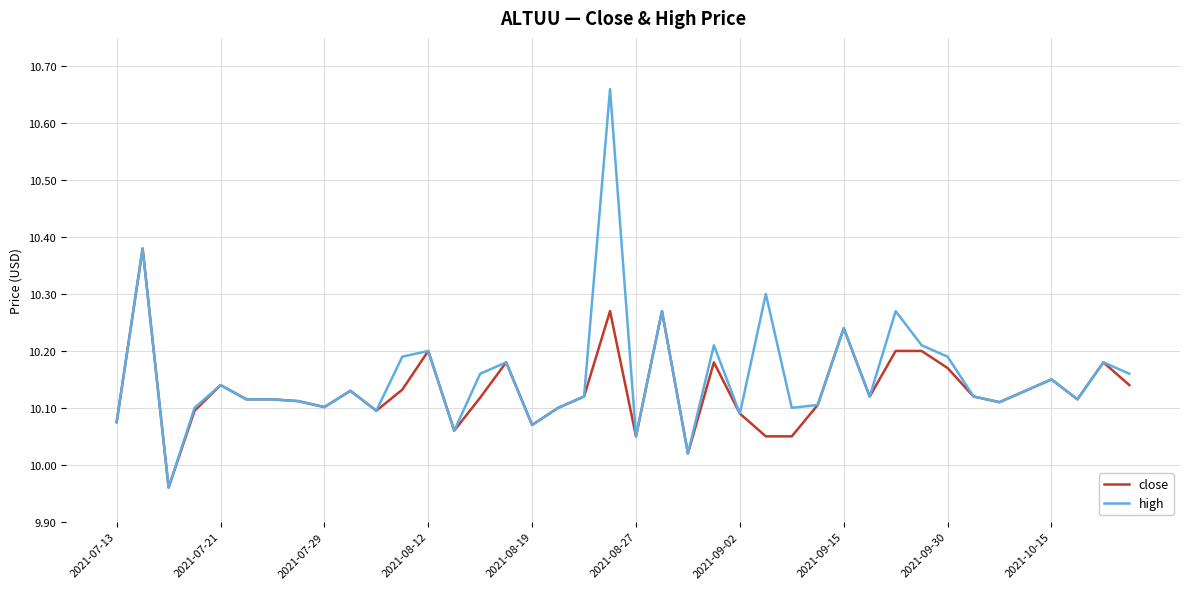

Which series has the widest spread of values?

high